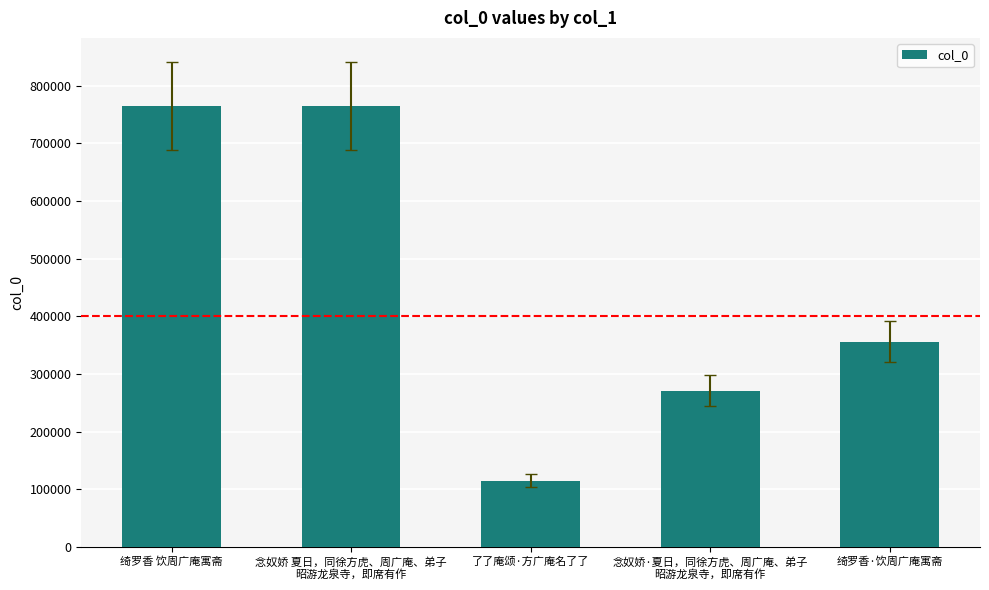

Which category has the lowest value across all series?

了了庵颂·方广庵名了了